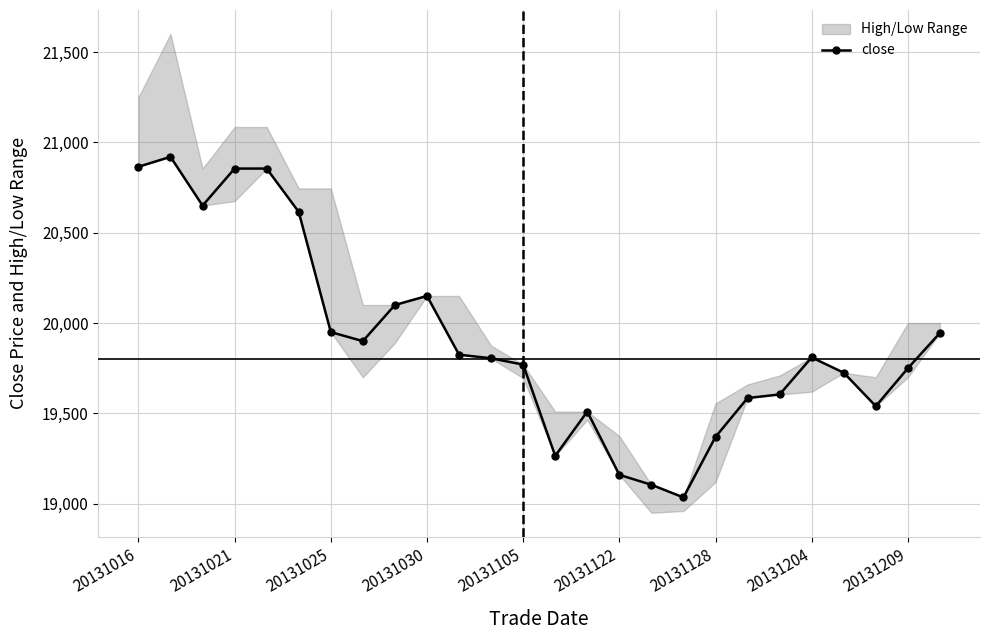

True or false: close has more than 0 interior local peaks.

True